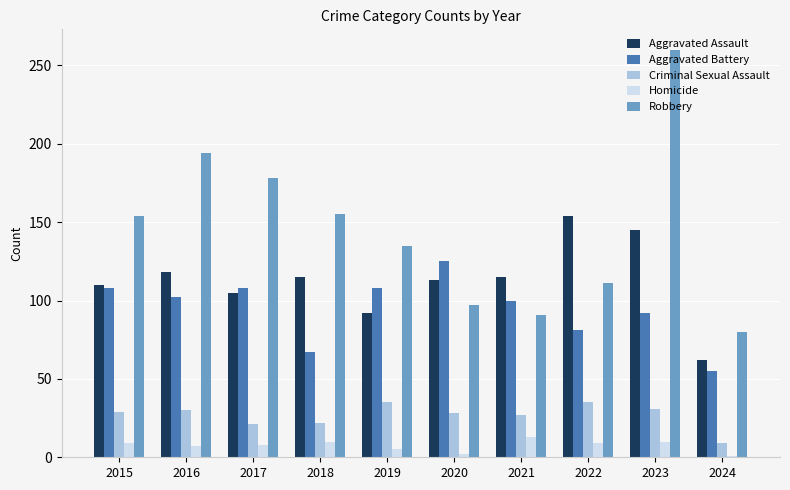

The Aggravated Battery series shows 108 at 2015. True or false?

True